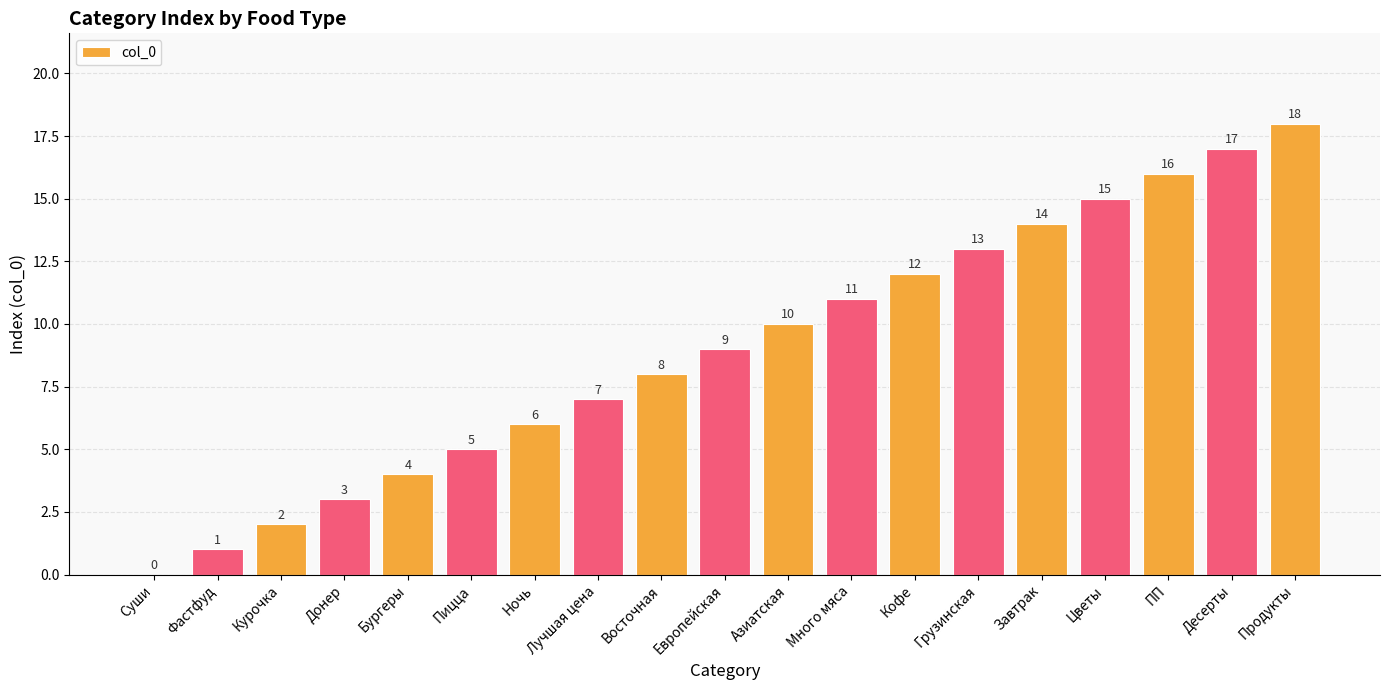

What is the greatest value displayed?

18